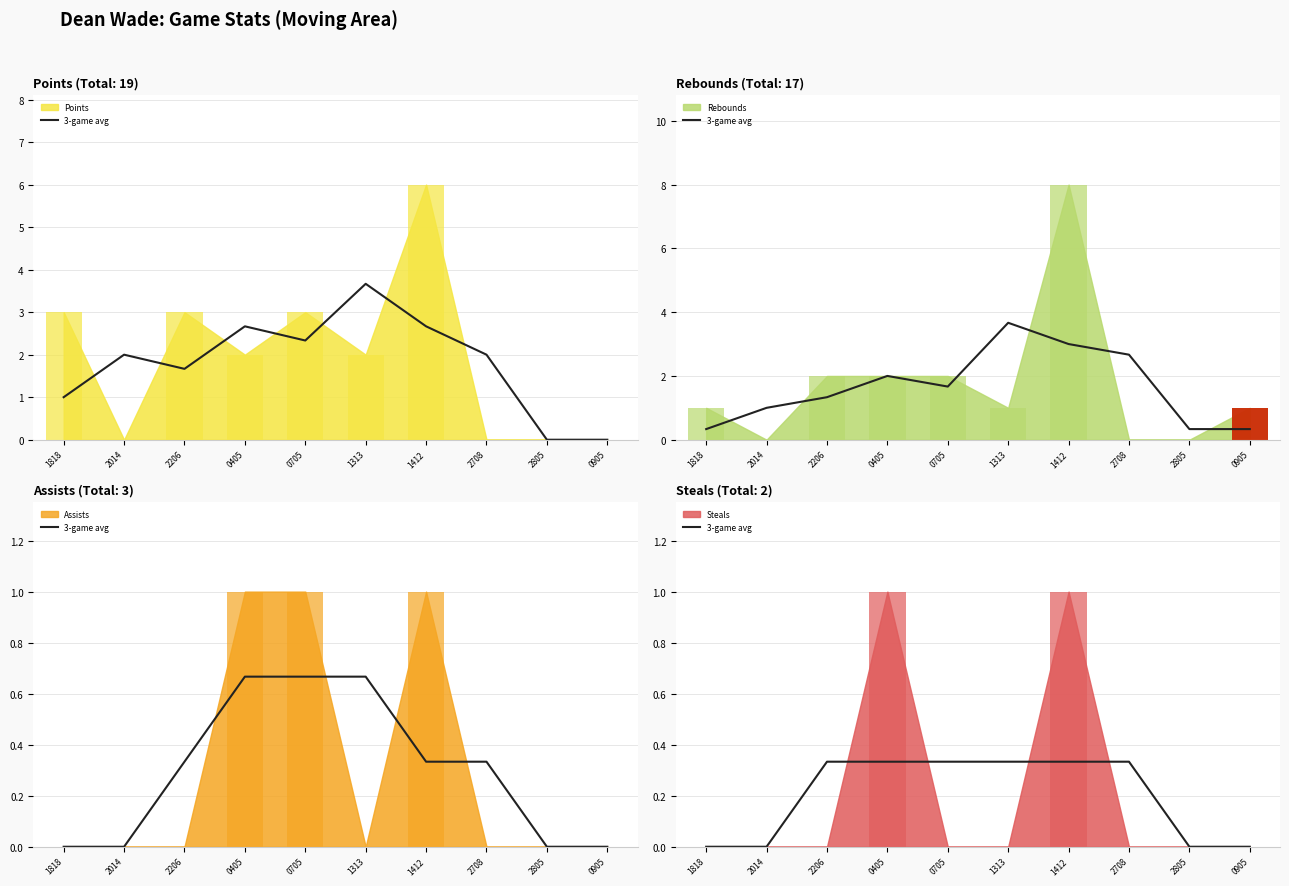

How many categories are shown in the chart?

10